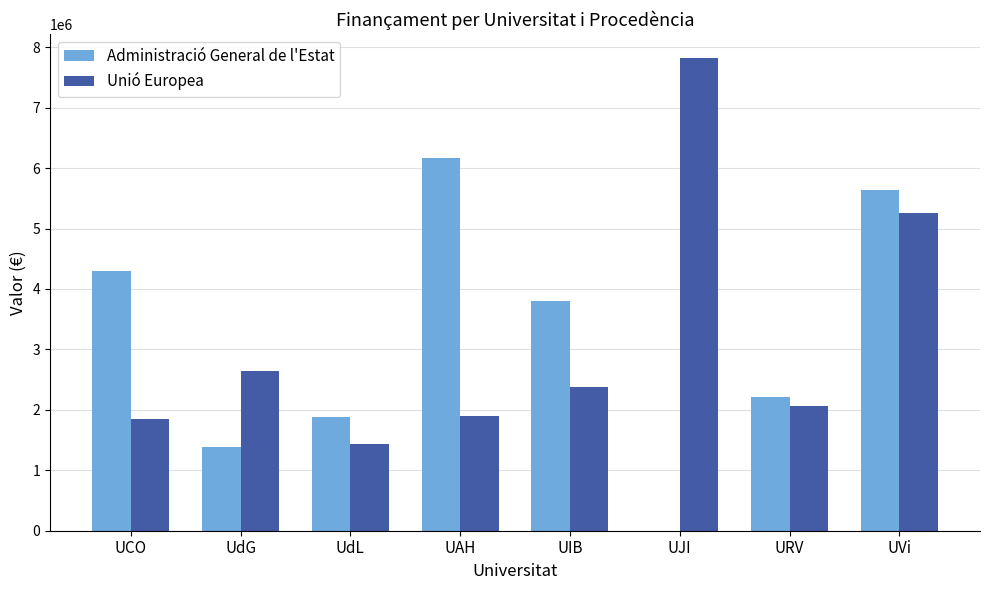

What are all the series names shown in the legend?

Administració General de l'Estat, Unió Europea